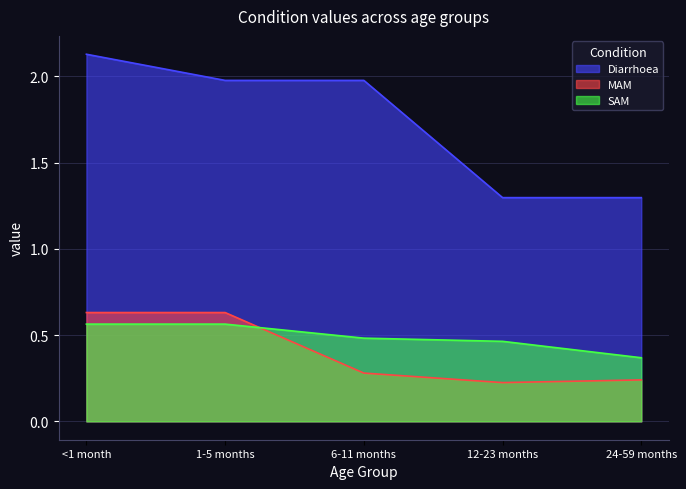

What is the highest value of the Diarrhoea series?

2.1